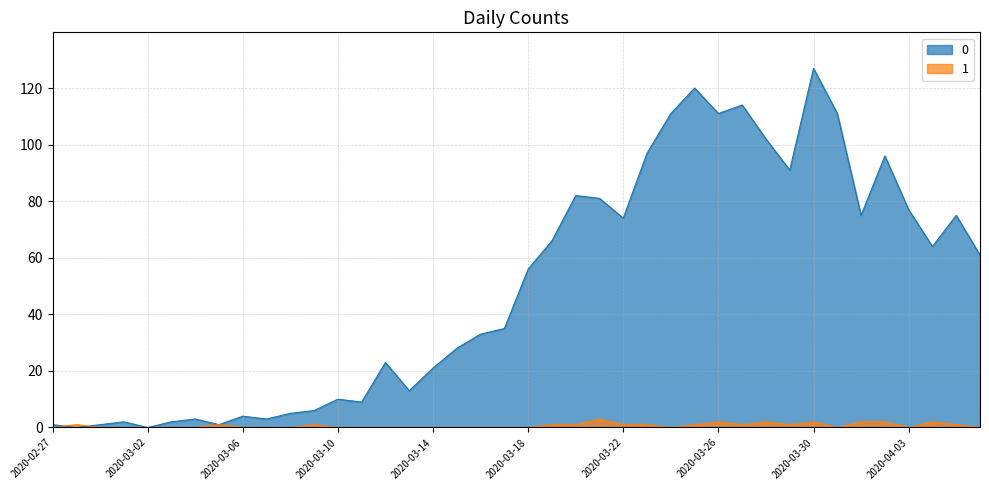

What is the difference between the 0 values at 2020-04-05 and 2020-03-27?

39